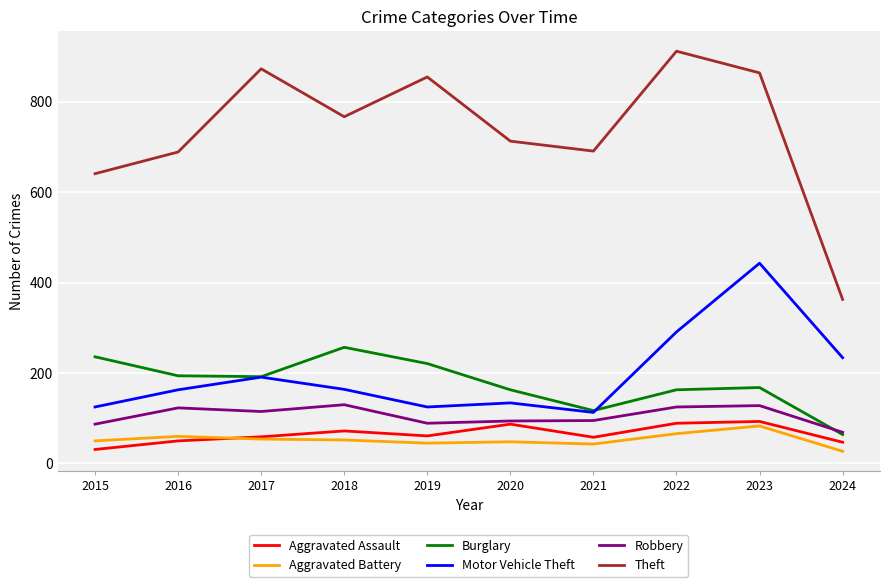

What is the sum of all Burglary values?

1775